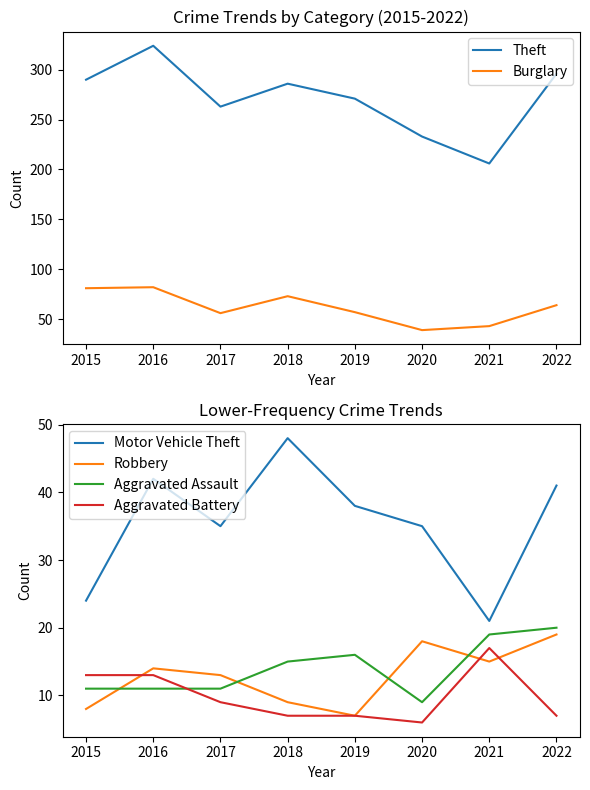

Which series has the widest spread of values?

Theft